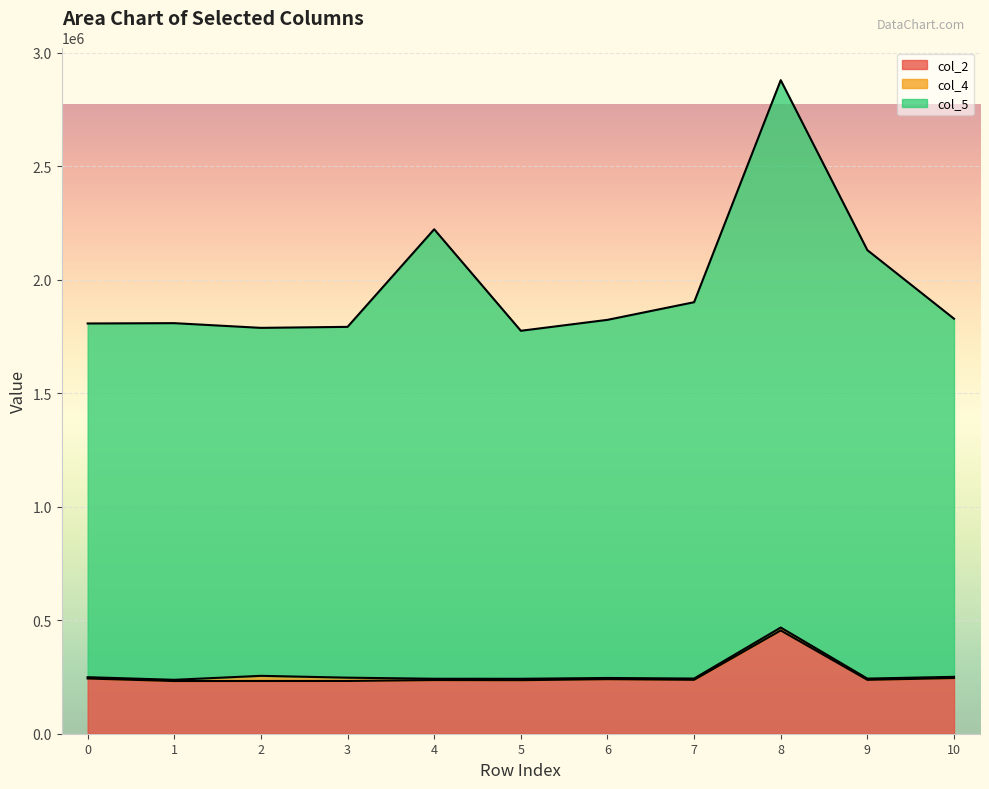

What is the value of the col_5 line point at the 1st from the left?

1807874